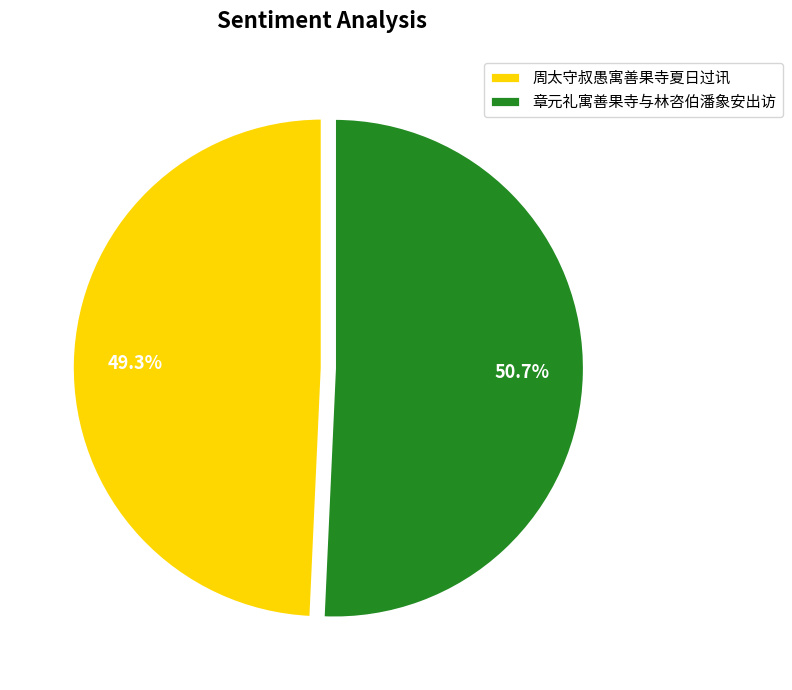

What percentage is the 章元礼寓善果寺与林咨伯潘象安出访 slice, to the nearest percent?

51%